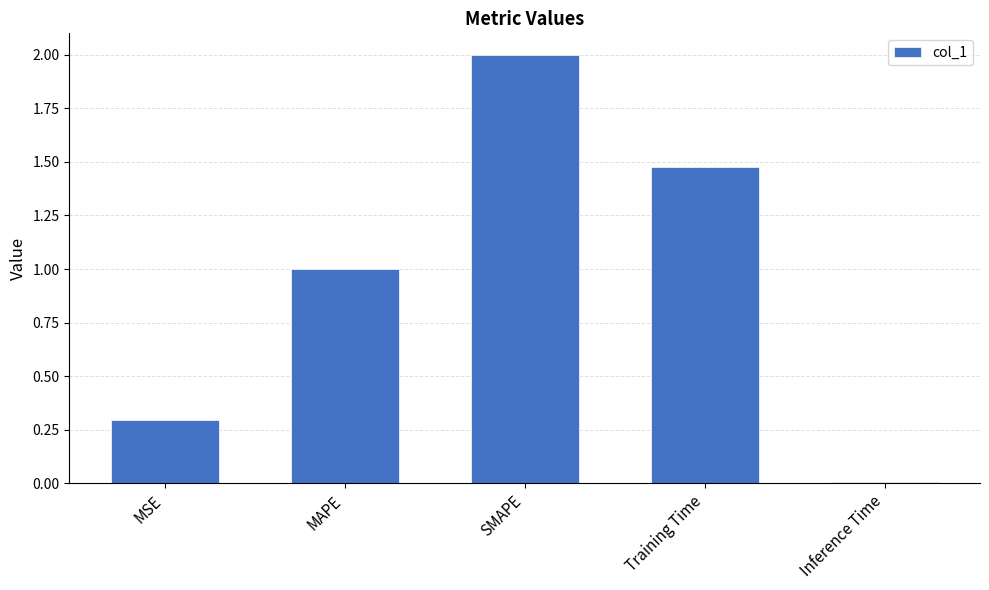

Which has a higher value, SMAPE or MAPE?

SMAPE